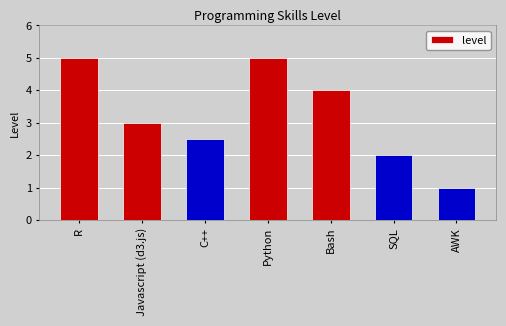

Reading left to right, extract all data points from this chart.

5.0	3.0	2.5	5.0	4.0	2.0	1.0